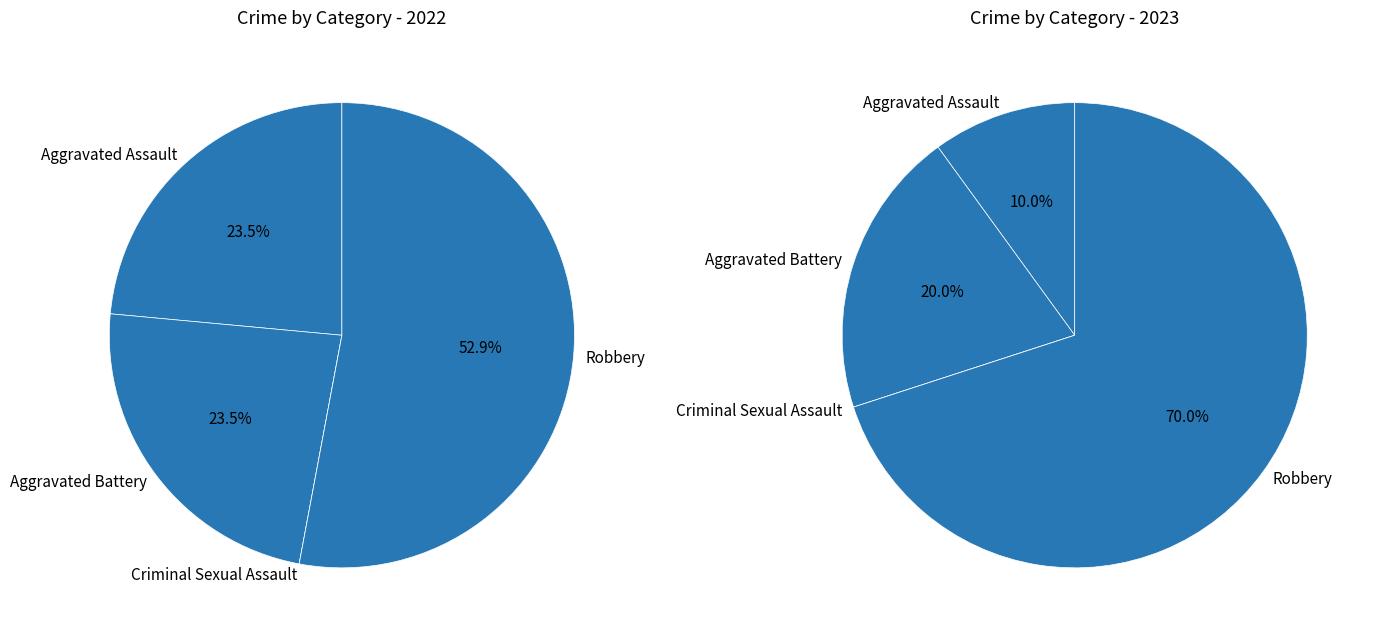

Which series has the widest spread of values?

values_2022